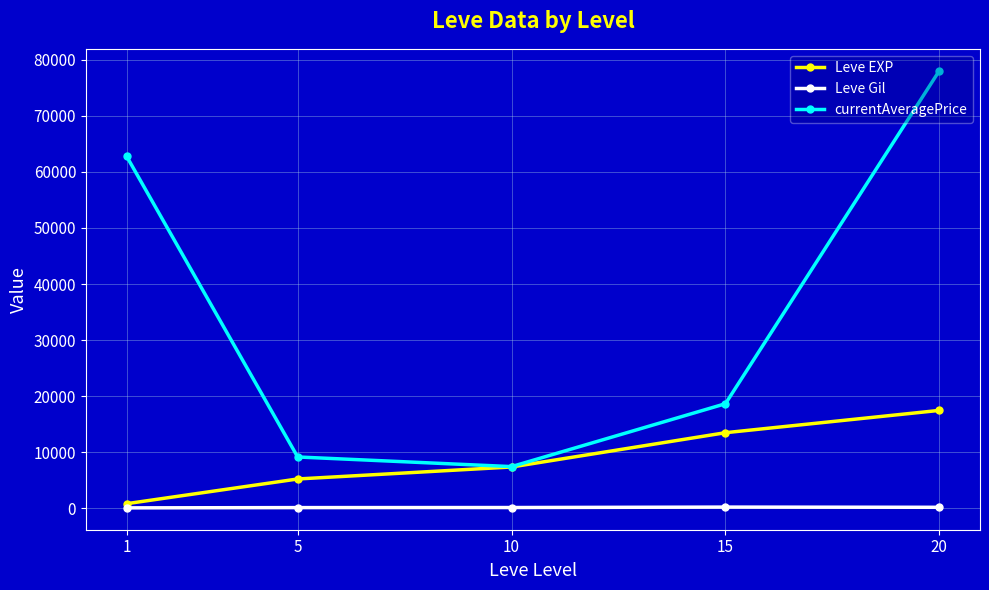

How many data points in currentAveragePrice are less than 18675?

2